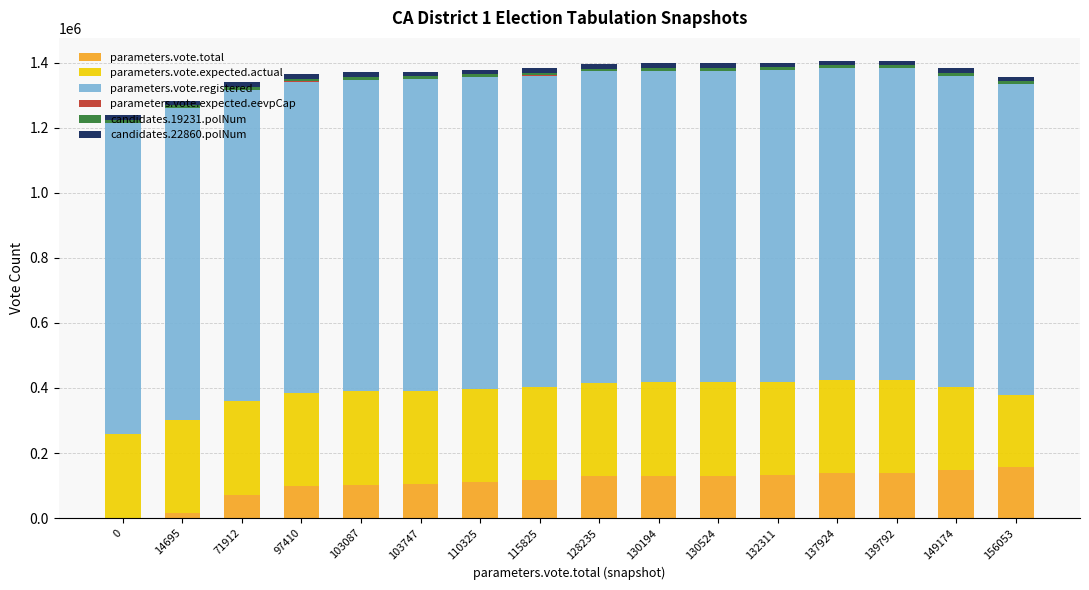

The parameters.vote.total series shows 165765 at 110325. True or false?

False